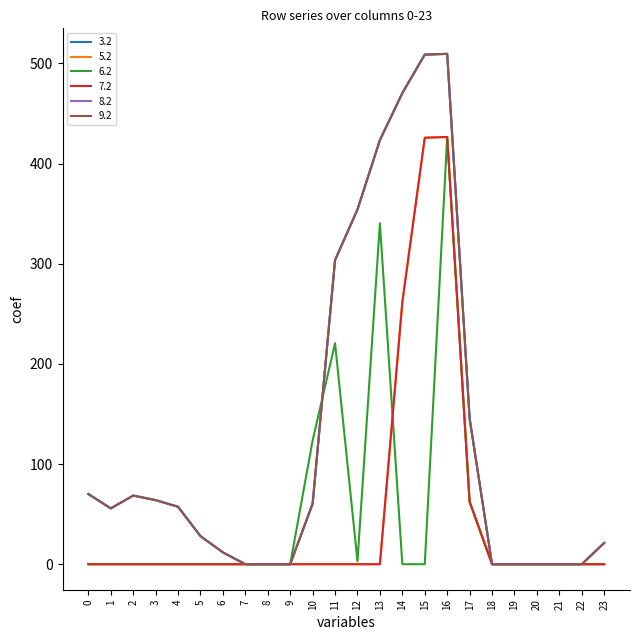

What is the difference between the maximum and second lowest values in the 3.2 series?

509.6